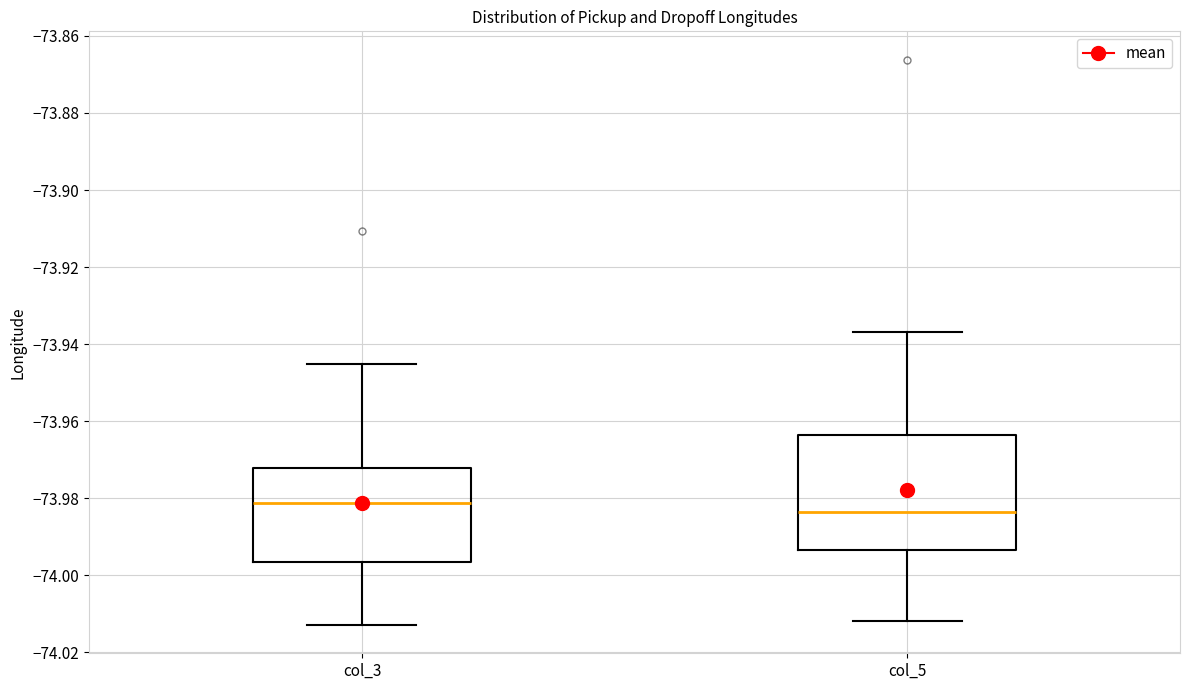

Which box has the highest median line?

col_3